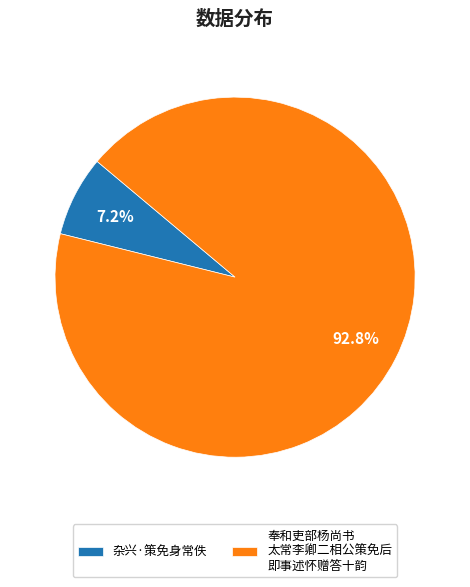

Do 奉和吏部杨尚书 太常李卿二相公策免后 即事述怀赠答十韵 and 杂兴·策免身常佚 together represent more than half of the pie?

Yes